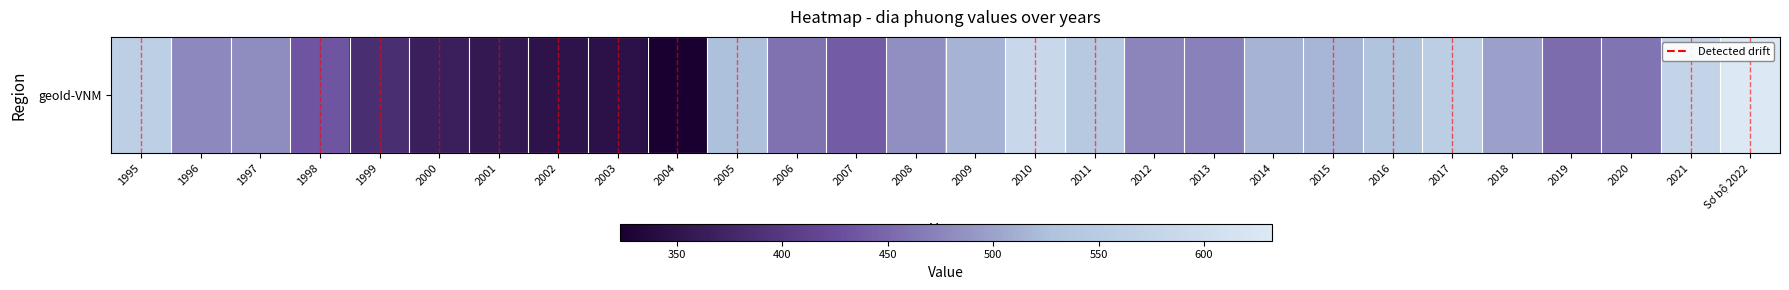

Read the value at 2004.

322.8